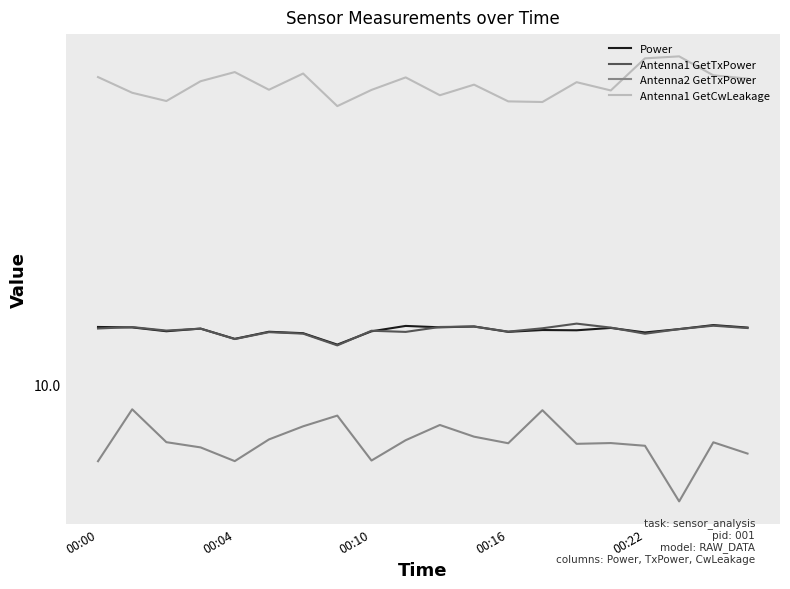

Rank the categories by Antenna1 GetCwLeakage value from lowest to highest.

7, 13, 12, 00:10, 10, 00:04, 15, 8, 5, 11, 14, 00:16, 19, 9, 00:00, 18, 6, 00:22, 16, 17